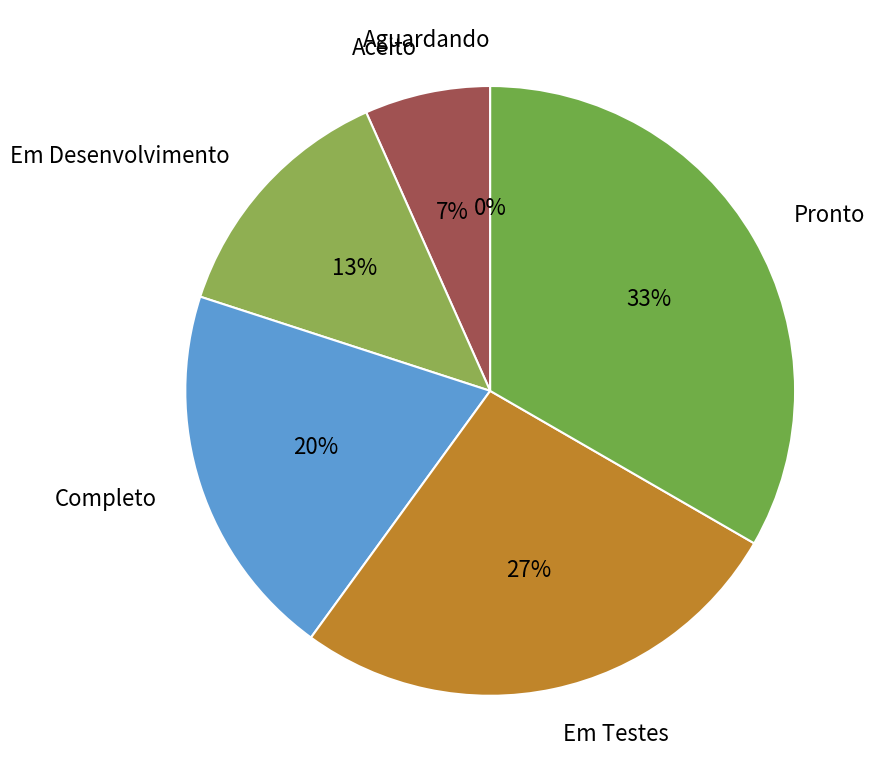

To the nearest percent, what portion does Pronto represent?

33%